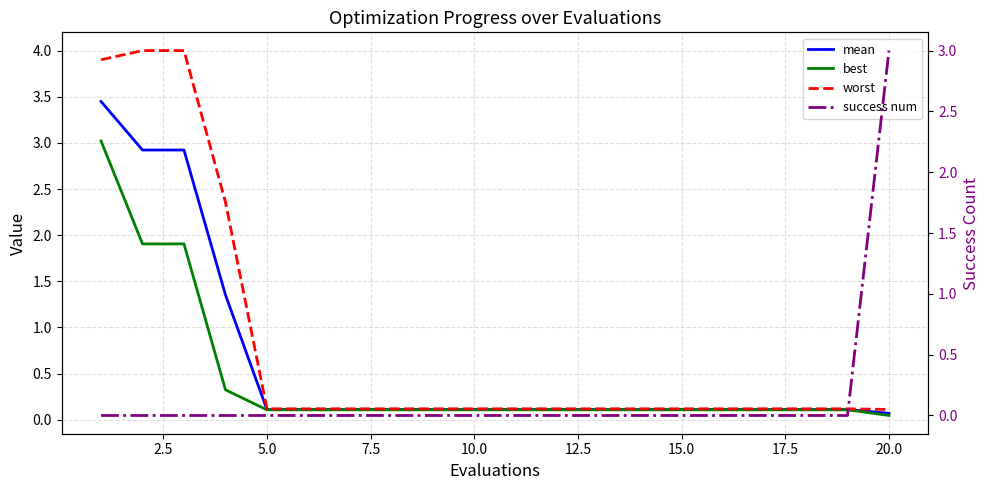

Rank the series by their maximum value, from highest to lowest.

worst, mean, best, success num